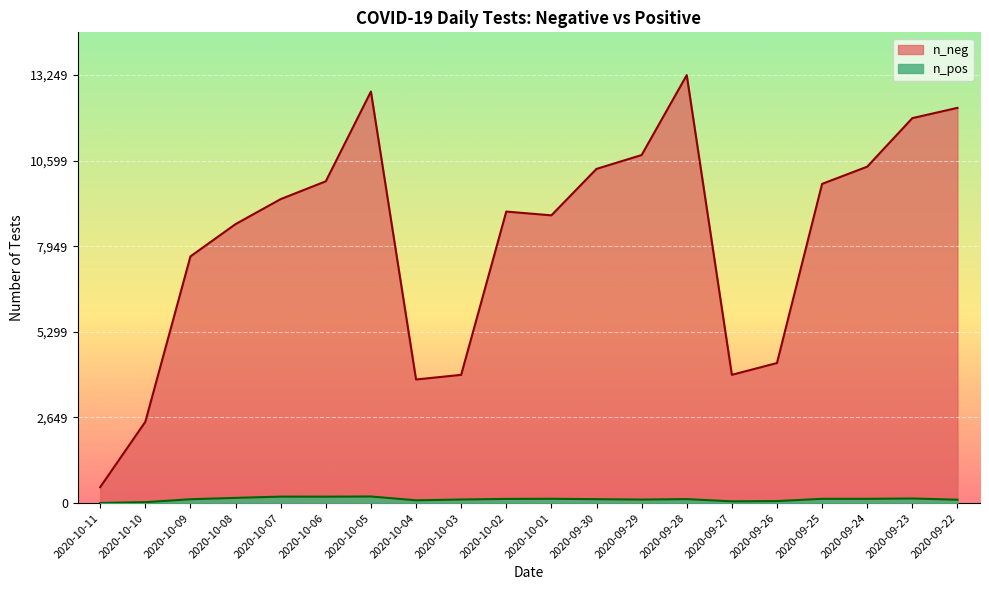

Reading right to left, list all the values displayed in this chart.

n_neg: 12236	11917	10415	9882	4336	3971	13249	10775	10346	8908	9025	3970	3826	12740	9962	9411	8637	7637	2517	494
n_pos: 104	142	132	132	62	54	123	109	121	133	129	111	86	204	199	200	161	119	28	4